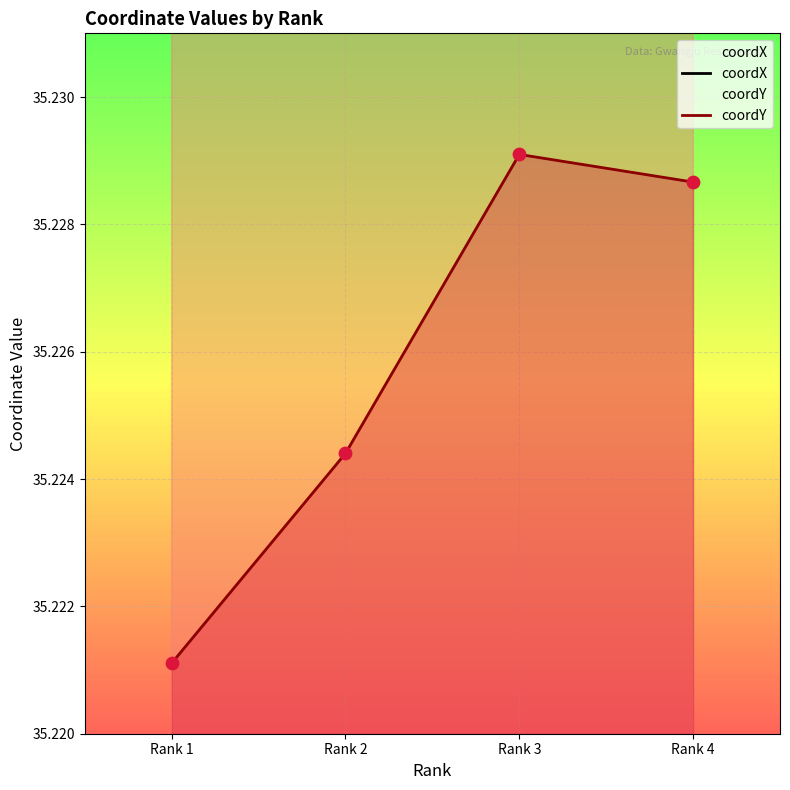

At which category is the sum across all series the highest?

Rank 3